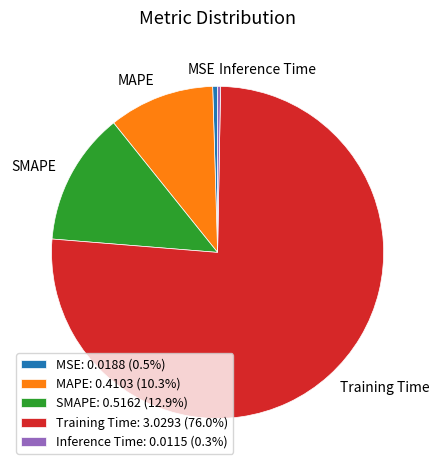

Is there a majority slice in this chart?

Yes